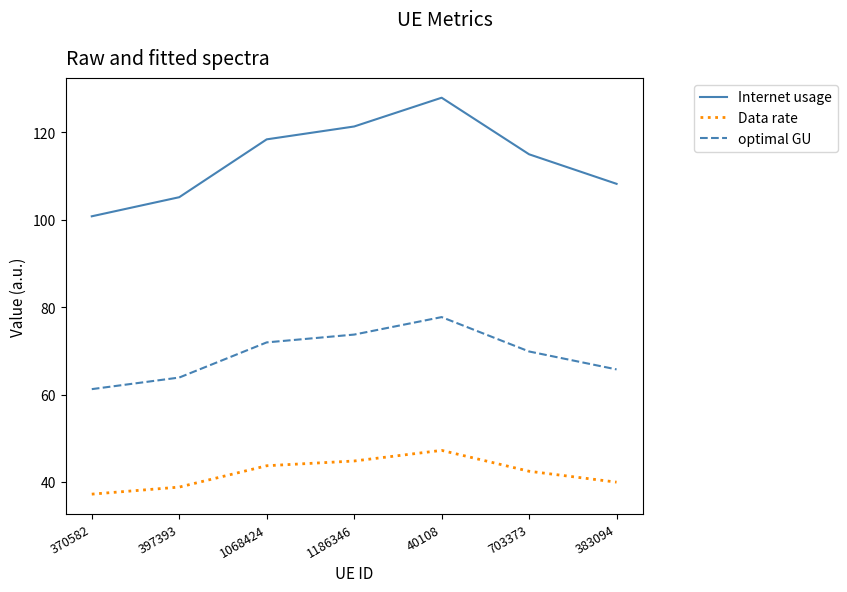

True or false: Internet usage and optimal GU cross at least once.

False